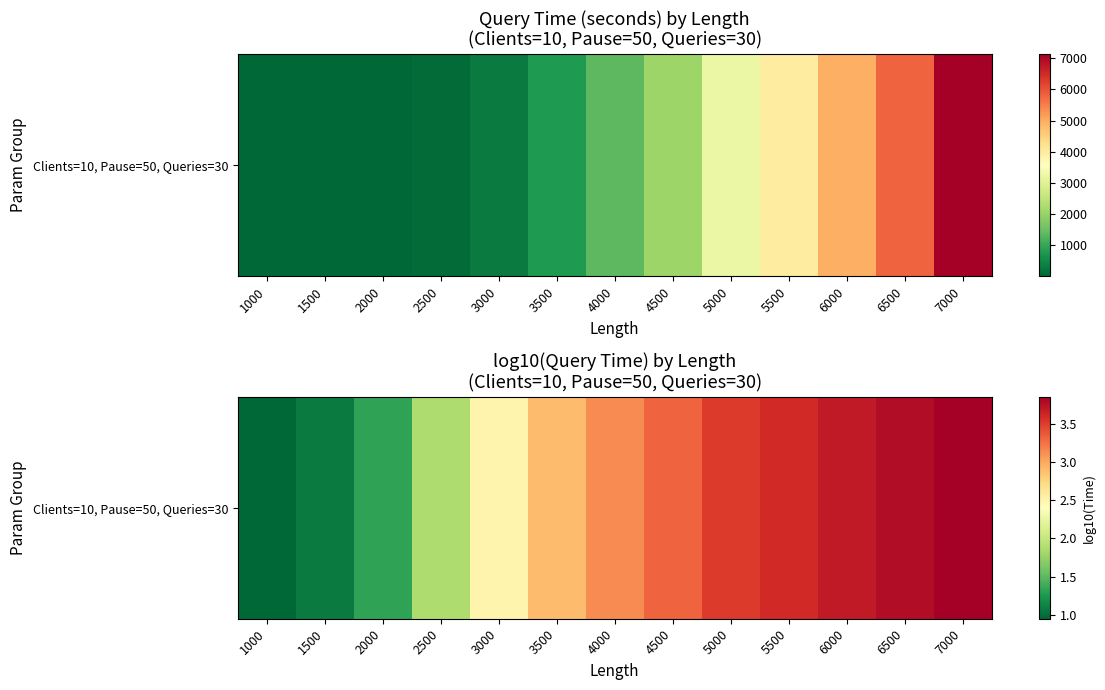

Where is the data nearest to the value 2?

2500